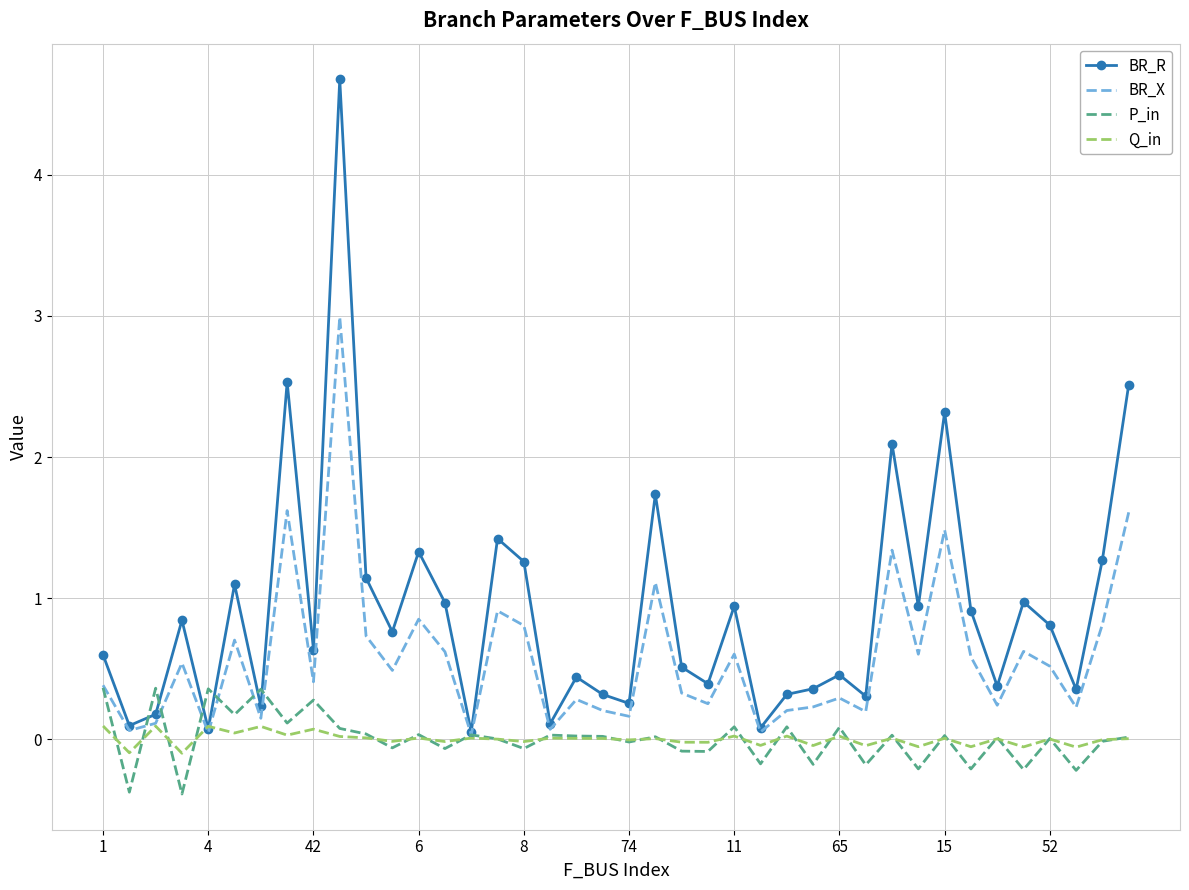

Which series has the largest range (max minus min)?

BR_R